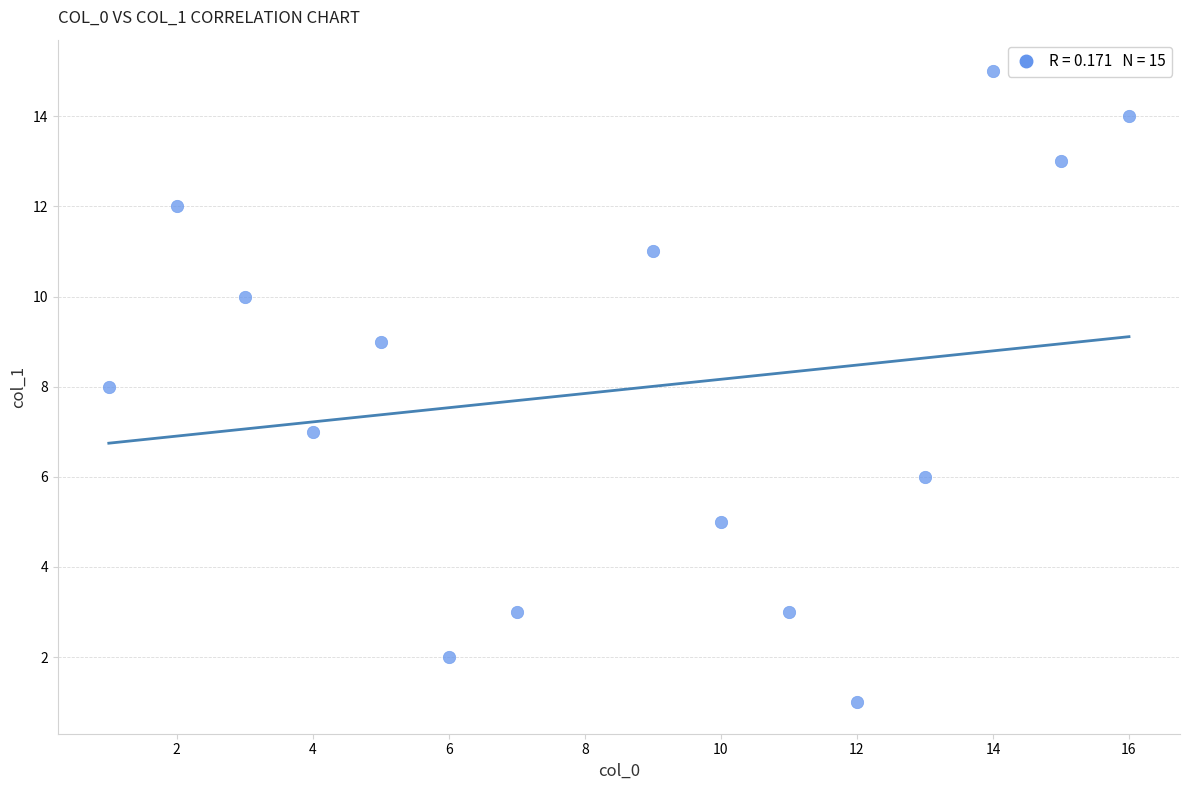

List the coordinates of all points as (Y, X) pairs, reading left to right.

(8, 1)  (12, 2)  (10, 3)  (7, 4)  (9, 5)  (2, 6)  (3, 7)  (11, 9)  (5, 10)  (3, 11)  (1, 12)  (6, 13)  (15, 14)  (13, 15)  (14, 16)